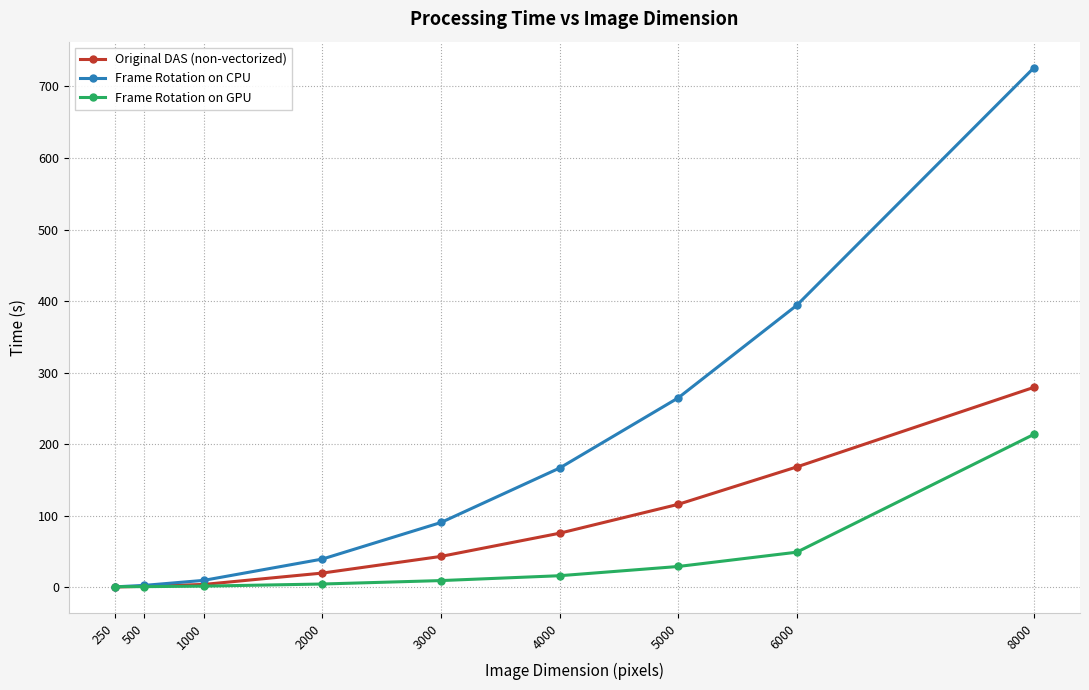

Which series has the largest total across all categories?

Frame Rotation on CPU